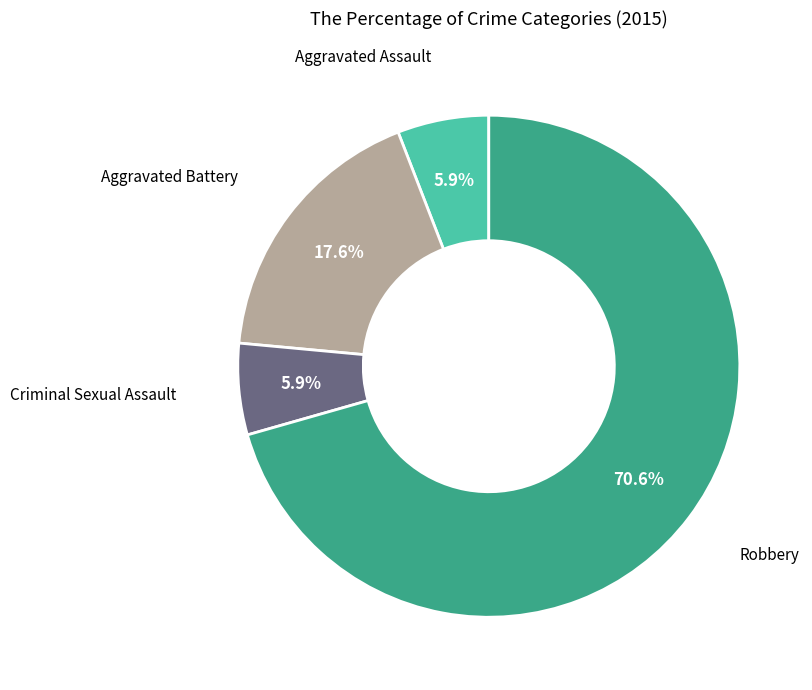

Is there a majority slice in this chart?

Yes